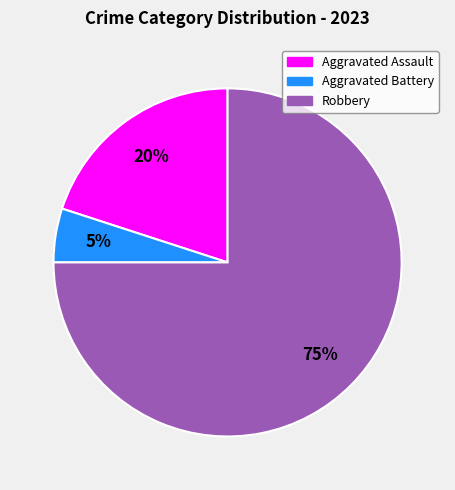

Which has a higher value, Aggravated Assault or Aggravated Battery?

Aggravated Assault